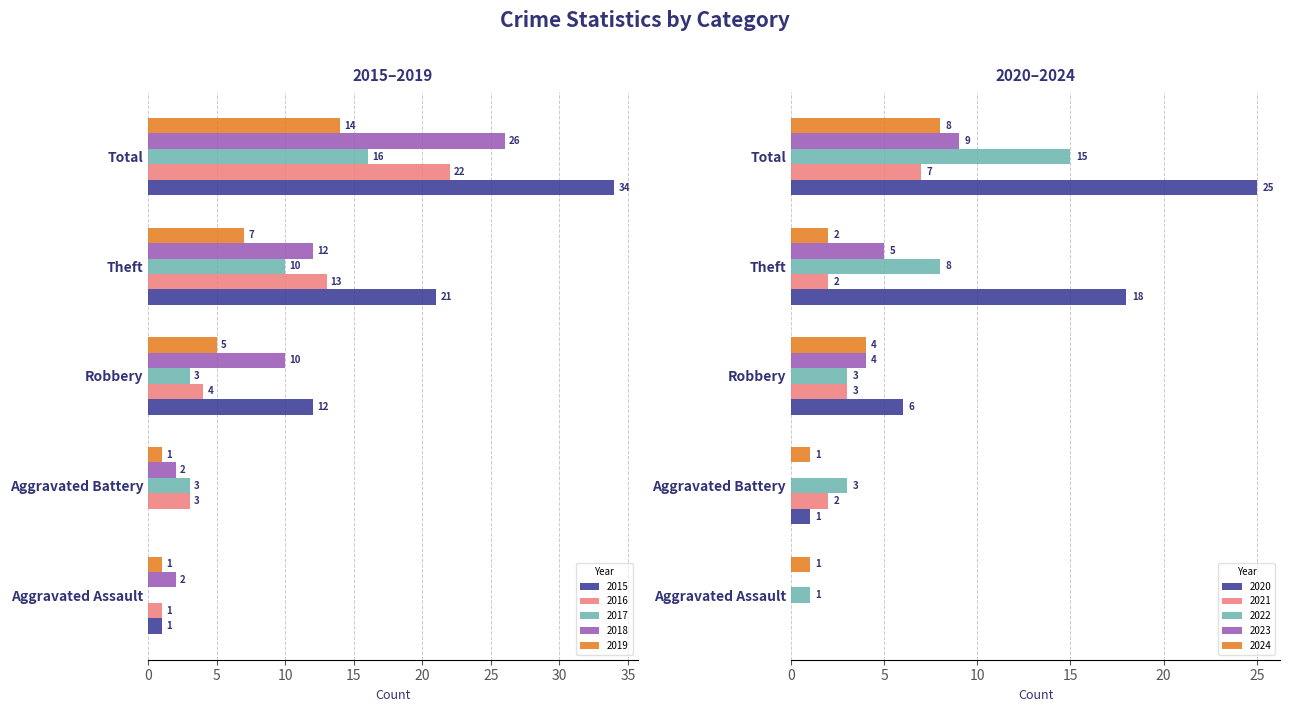

The value of Aggravated Assault at 2018 is 2. True or false?

True